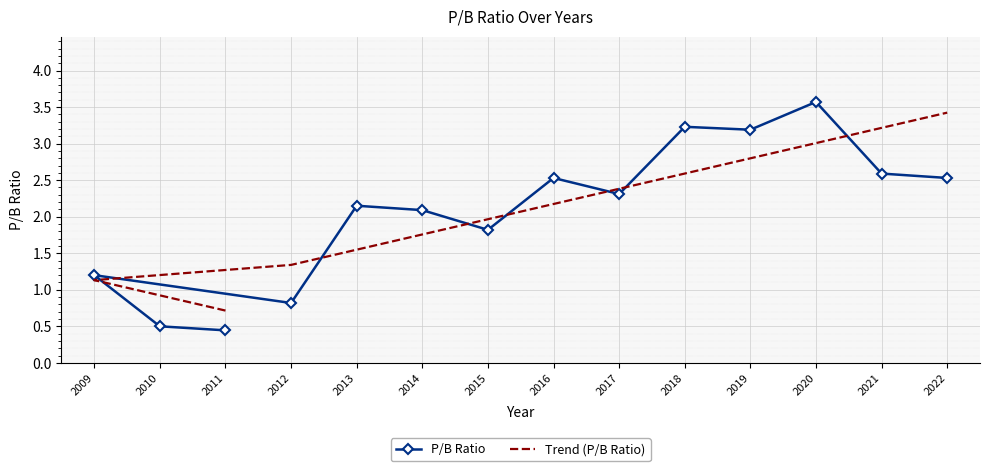

Reading right to left, list all the values displayed in this chart.

P/B Ratio: 2.5	2.6	3.6	3.2	3.2	2.3	2.5	1.8	2.1	2.1	0.8	1.2	0.5	0.4
Trend (P/B Ratio): 3.4	3.2	3.0	2.8	2.6	2.4	2.2	2.0	1.8	1.5	1.3	1.1	0.9	0.7